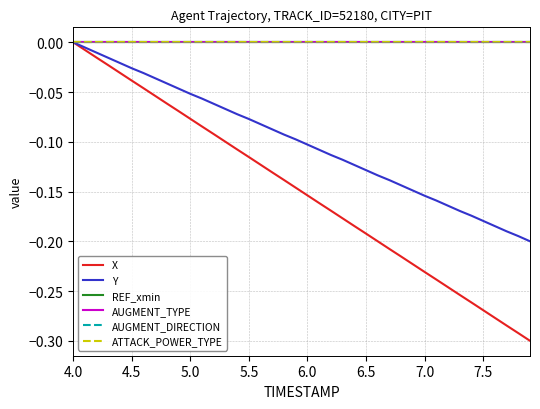

Does the chart have visible grid lines?

Yes